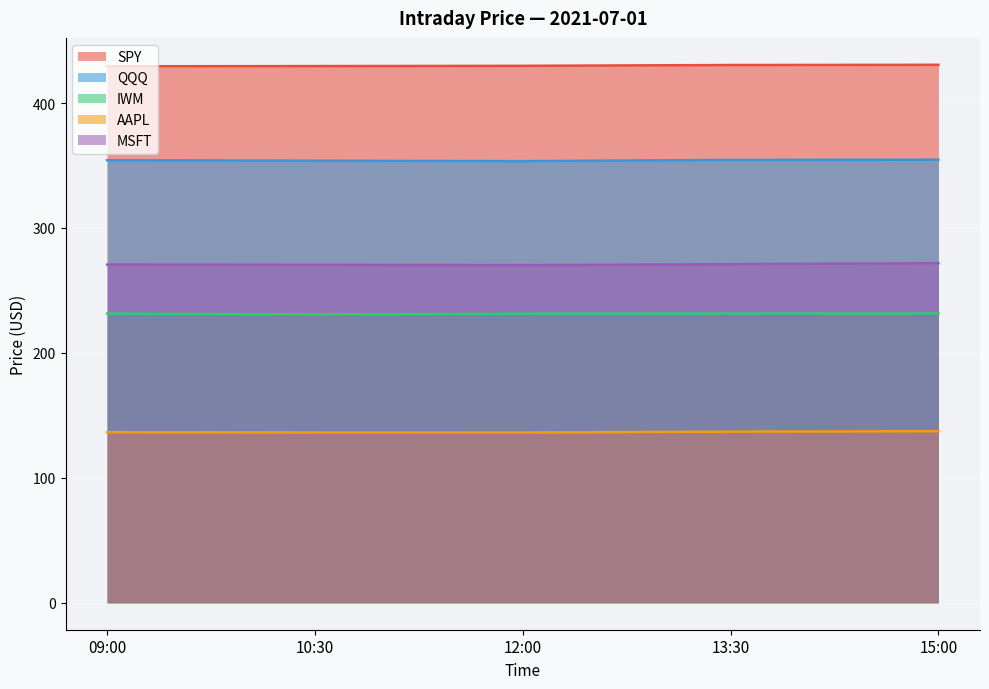

Between 12:00 and 09:00, which is larger?

12:00